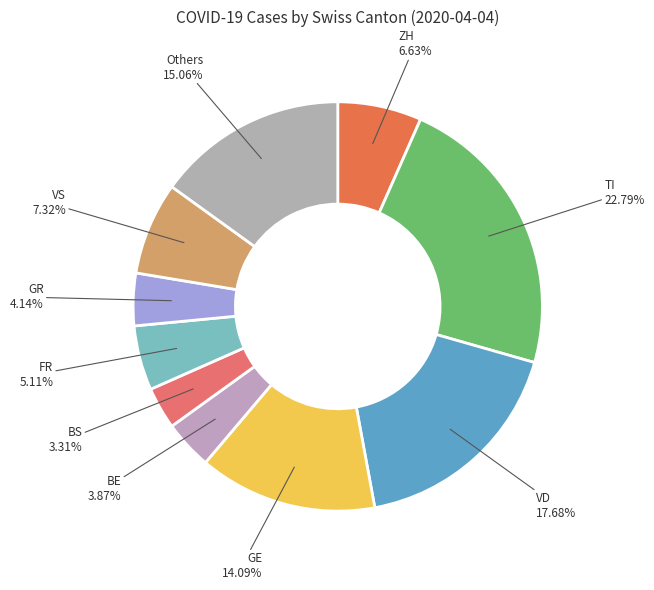

How many slices are in this pie chart?

10